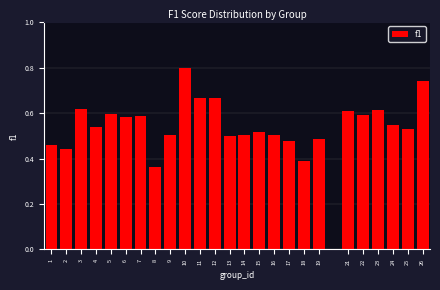

Between 14 and 24, which is larger?

24